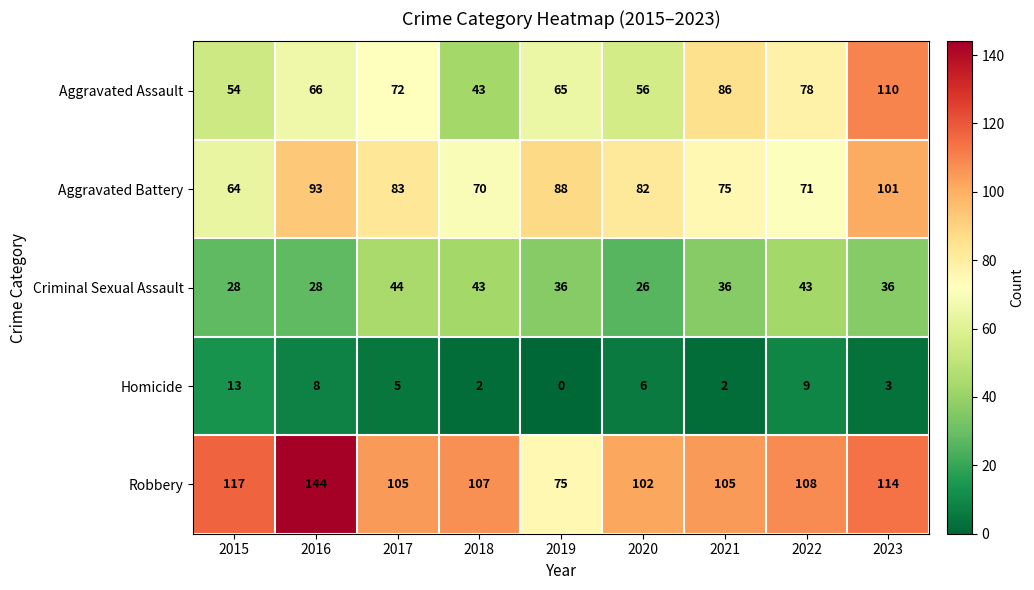

Rank the series by their maximum value, from highest to lowest.

Robbery, Aggravated Assault, Aggravated Battery, Criminal Sexual Assault, Homicide